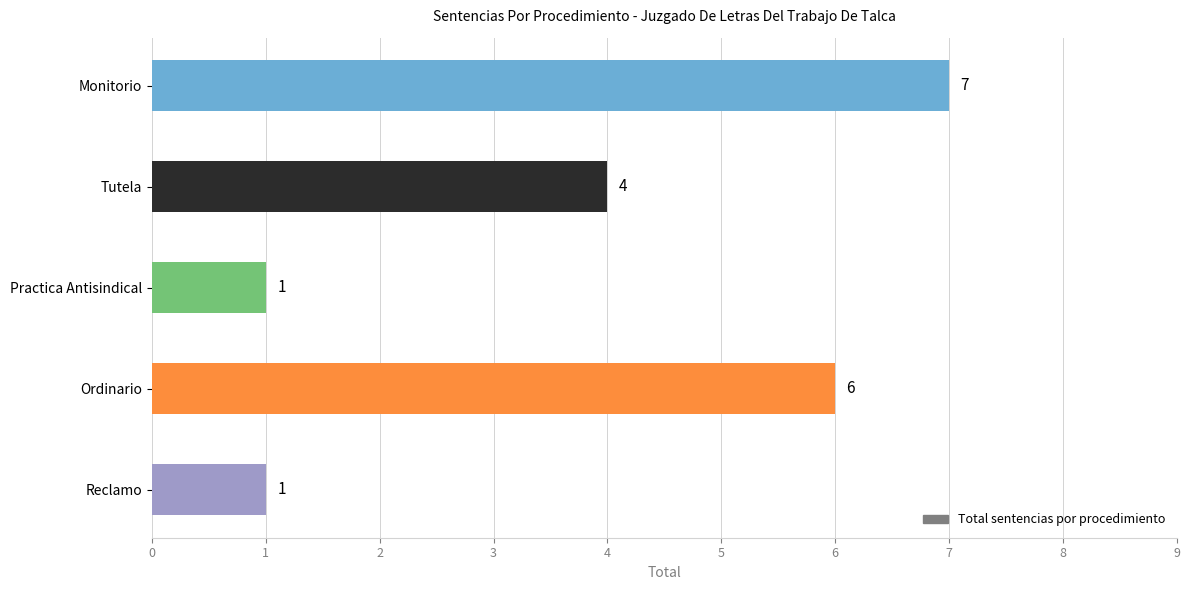

Reading bottom to top, what are all the values shown in this chart?

Reclamo=1	Ordinario=6	Practica Antisindical=1	Tutela=4	Monitorio=7